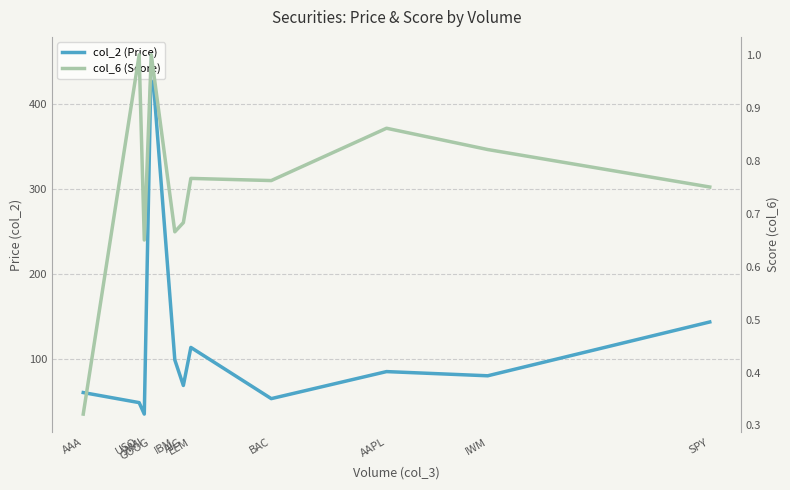

At which label is col_6 (Score) closest to 0?

AAA